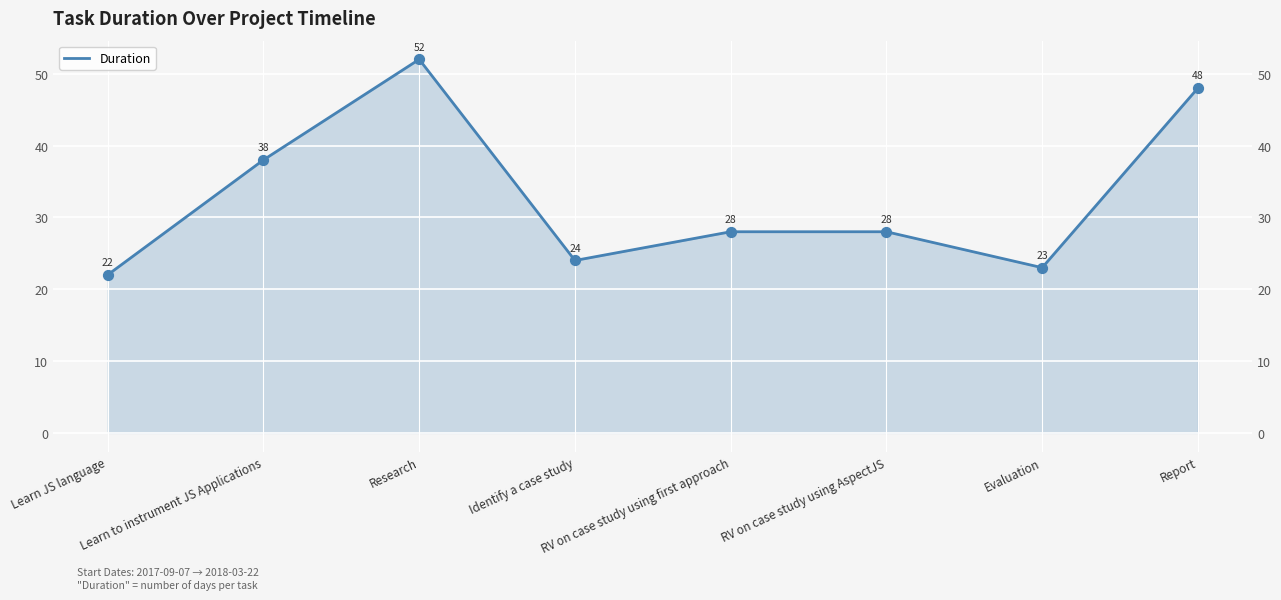

What is the change in value from Learn to instrument JS Applications to Evaluation?

-15